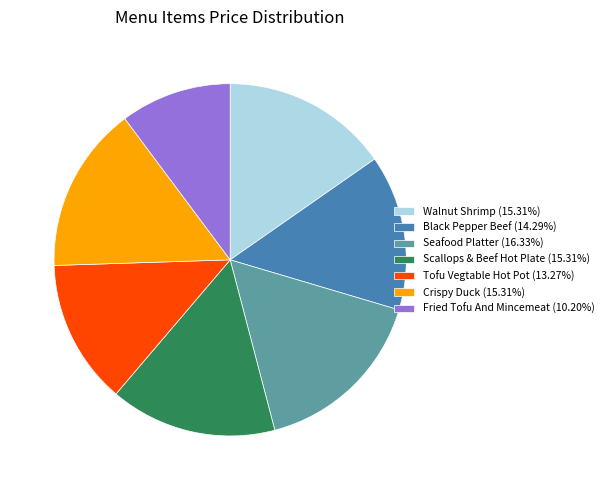

How many slices are in this pie chart?

7